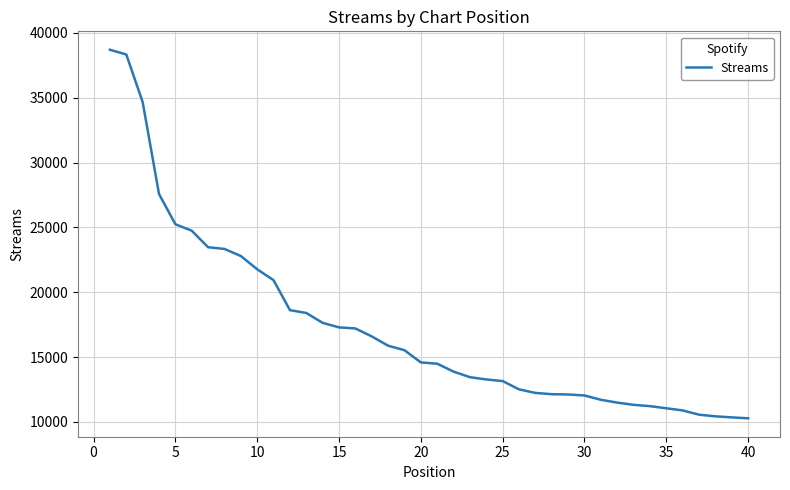

Count the number of categories in the chart.

40